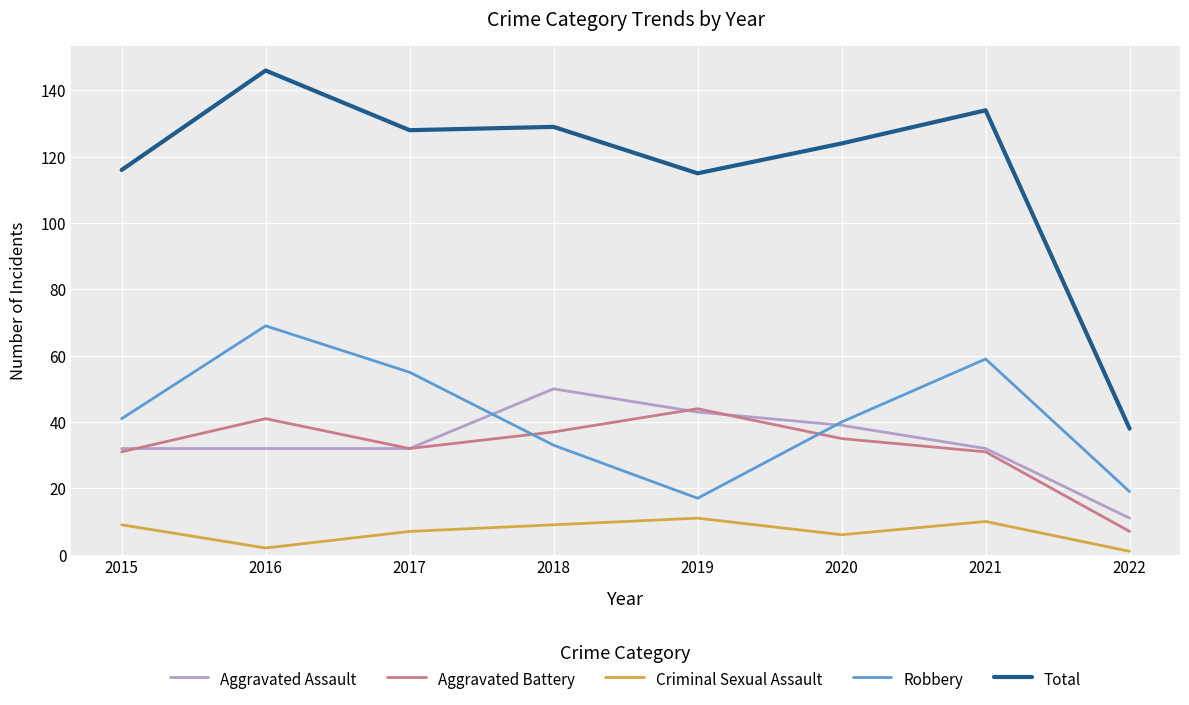

Rank the series by their maximum value, from highest to lowest.

Total, Robbery, Aggravated Assault, Aggravated Battery, Criminal Sexual Assault